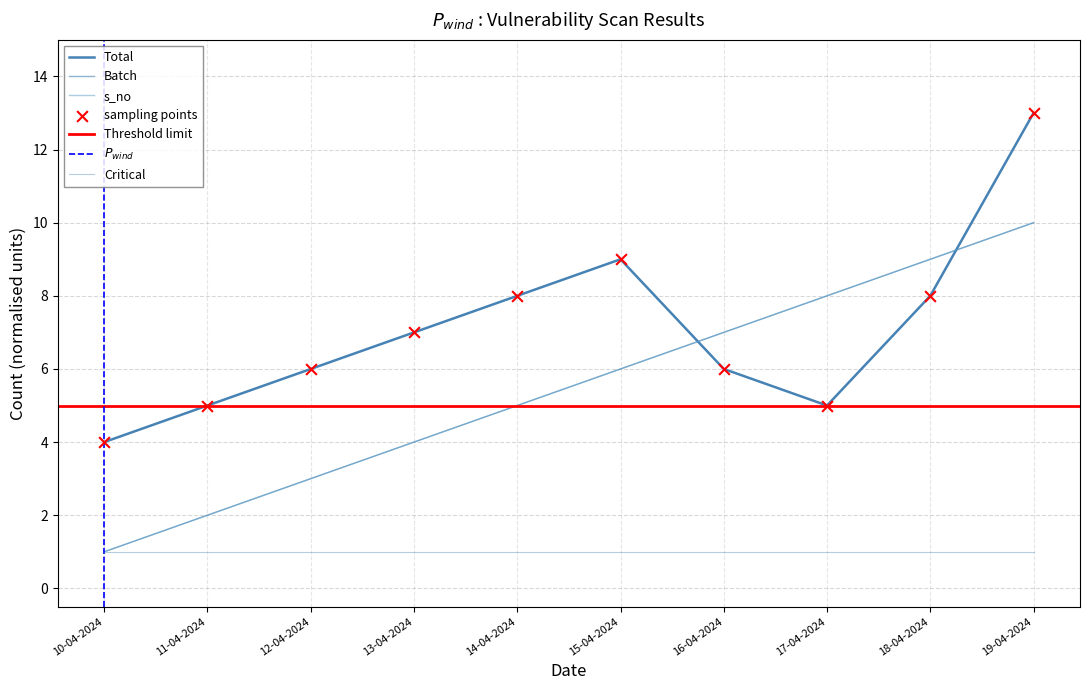

Which series has the largest total across all categories?

Total